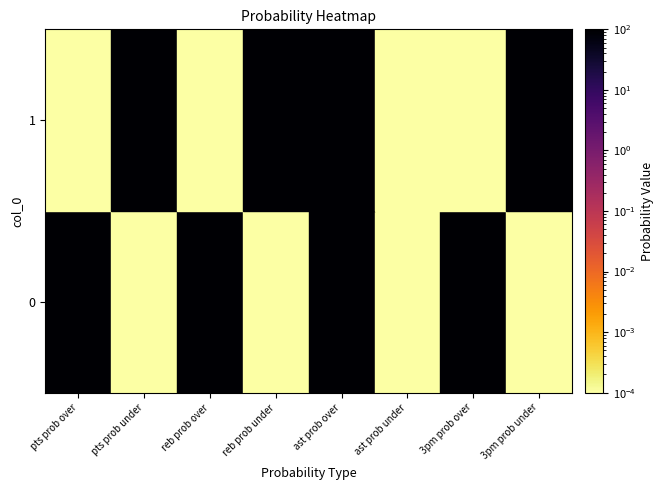

At 3pm prob under, list the series in order from largest to smallest.

1, 0